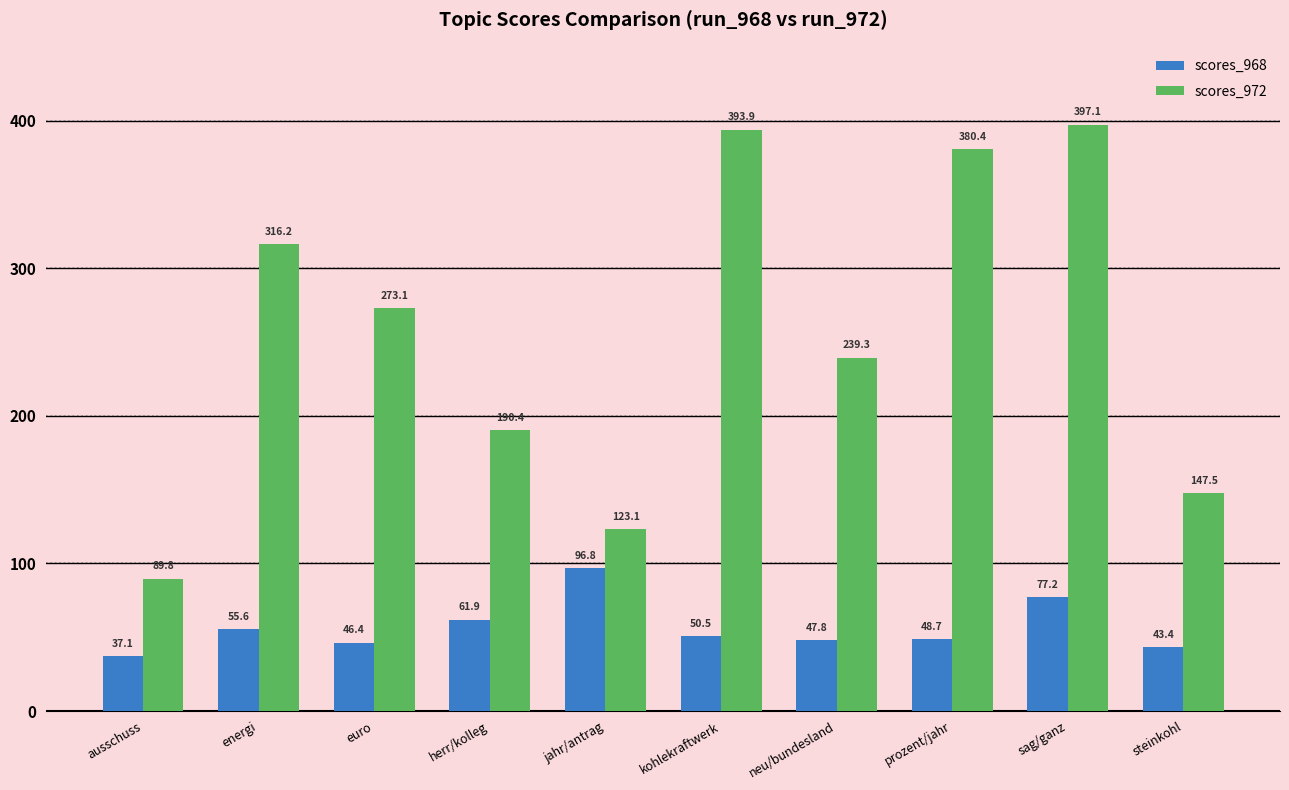

Which label corresponds to the smallest value in the chart?

ausschuss